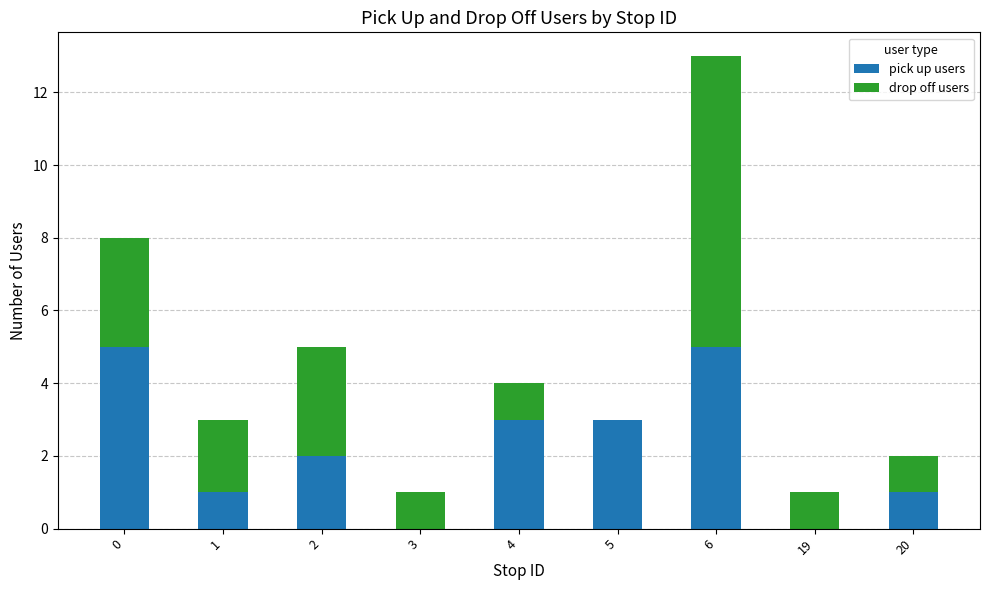

The pick up users series shows 1 at 20. True or false?

True